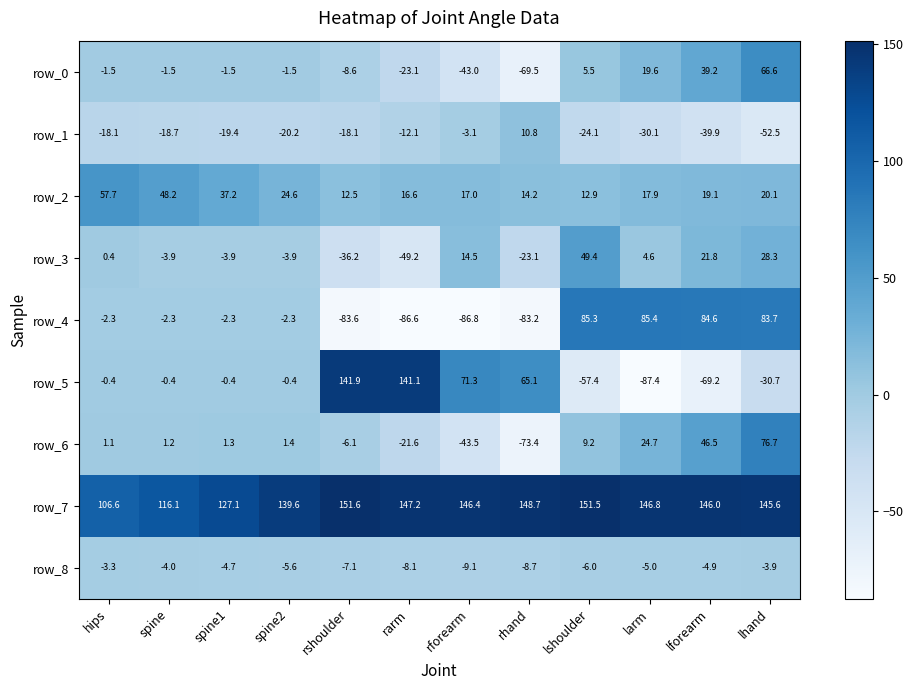

How many data points in row_1 are above -18?

3